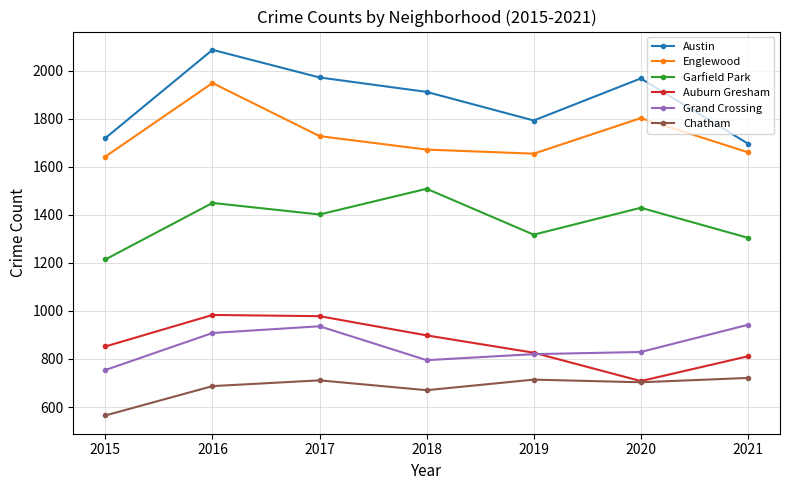

Where is the first local minimum for Auburn Gresham?

2020